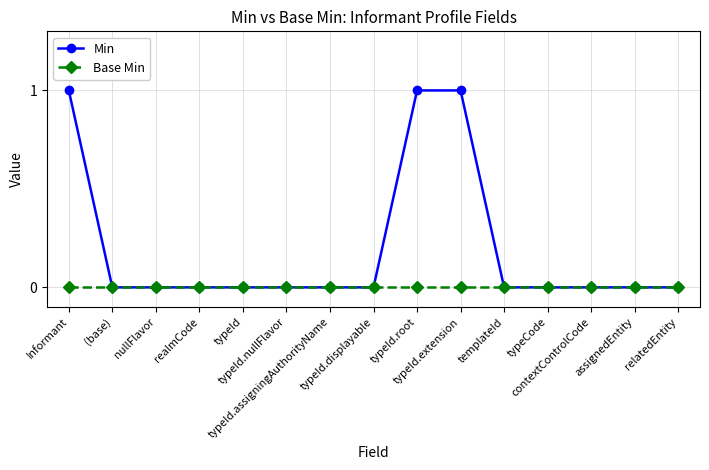

Rank the series by their maximum value, from highest to lowest.

Min, Base Min